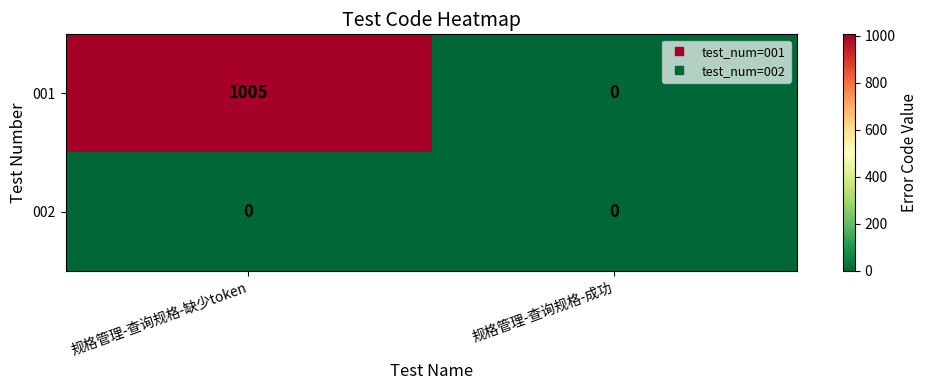

Which series has the widest spread of values?

001